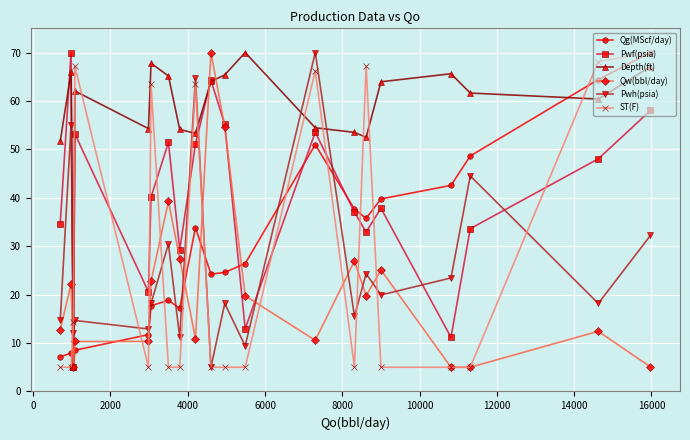

Which series has the largest total across all categories?

Depth(ft)